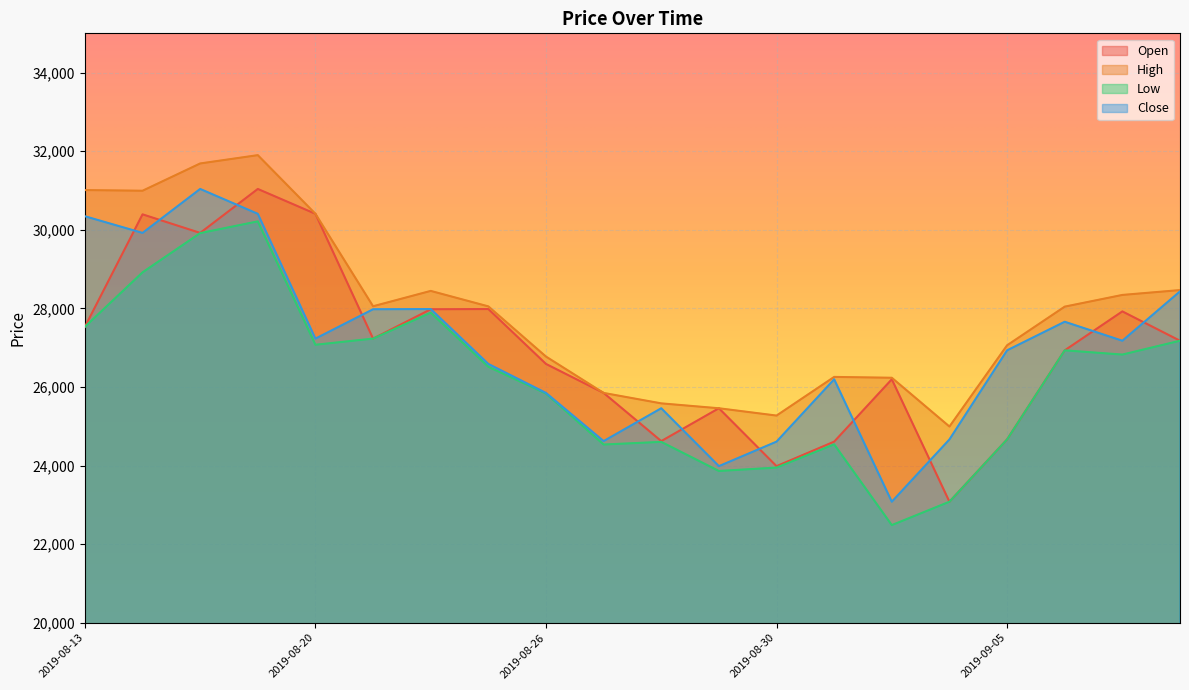

Does the chart display data point markers on the line(s)?

No